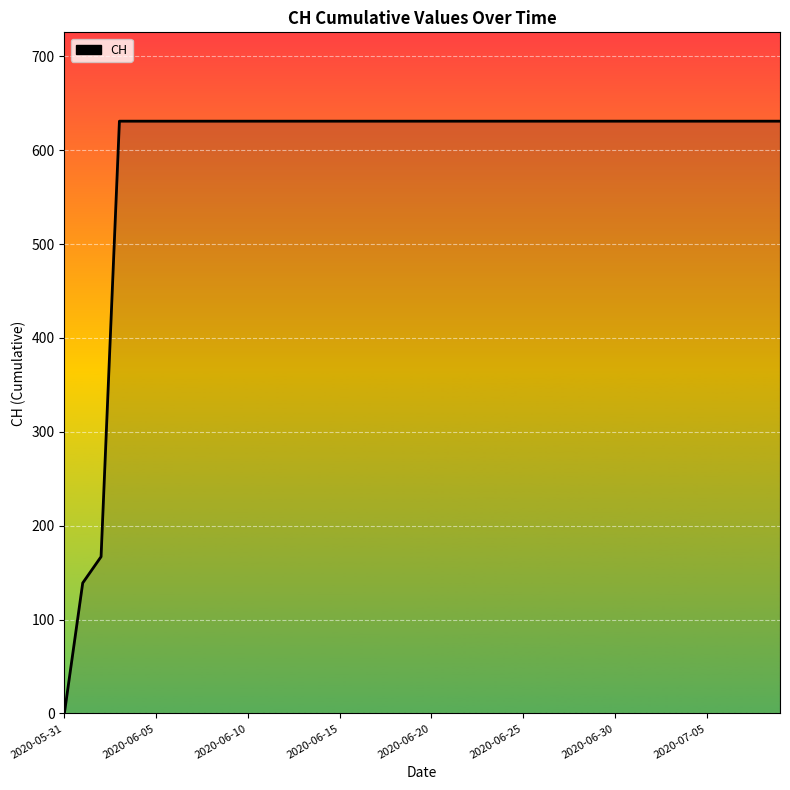

What is the average value?

591